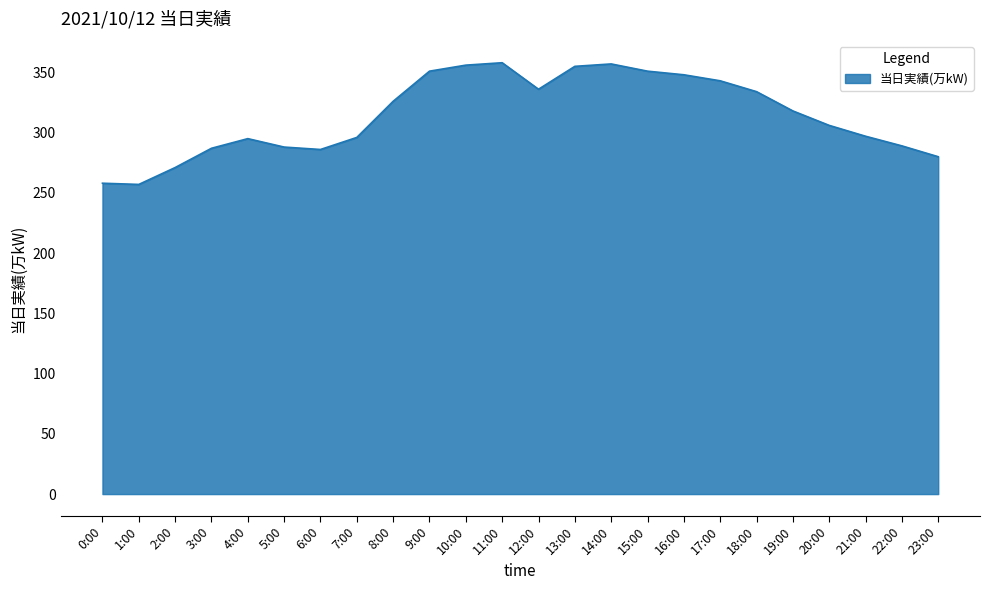

The chart shows a value of 404 at 5:00. True or false?

False